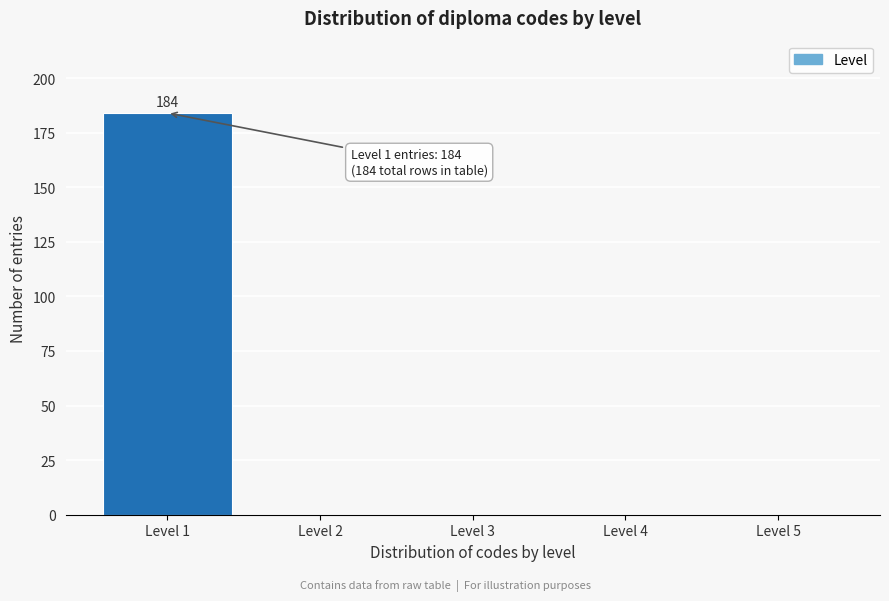

Reading right to left, extract all data points from this chart.

Level 5=0	Level 4=0	Level 3=0	Level 2=0	Level 1=184